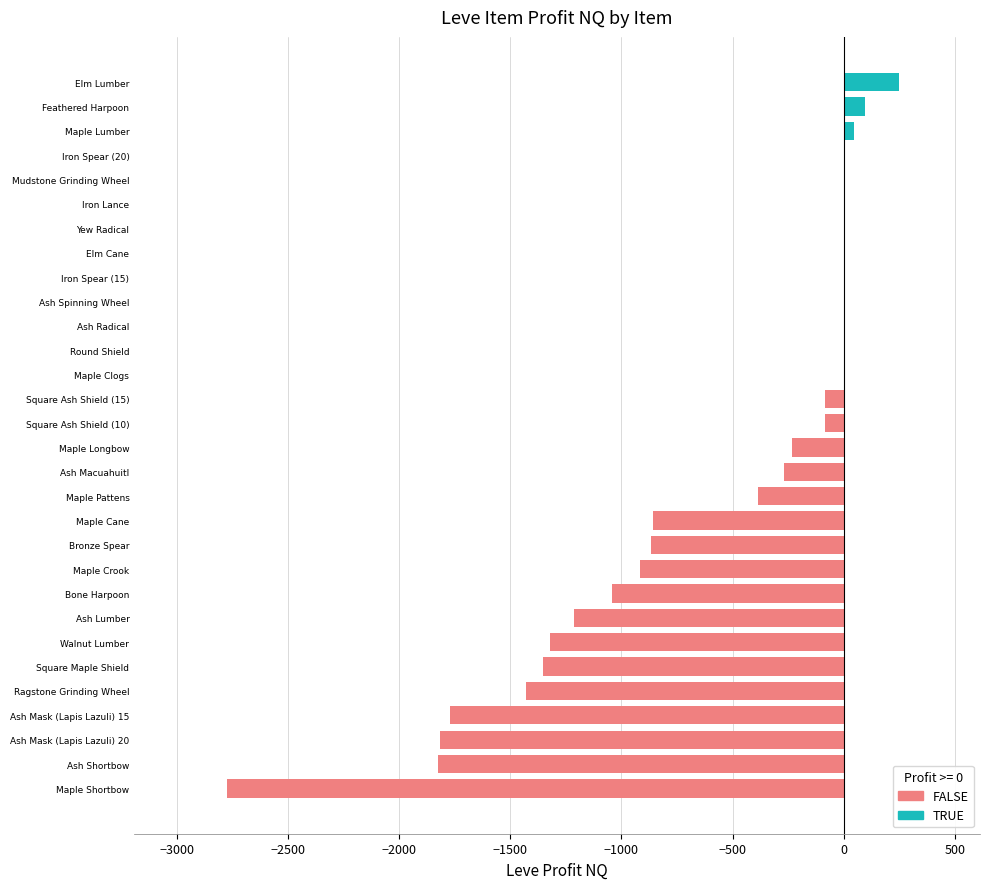

Read the value at Maple Pattens.

-387.0